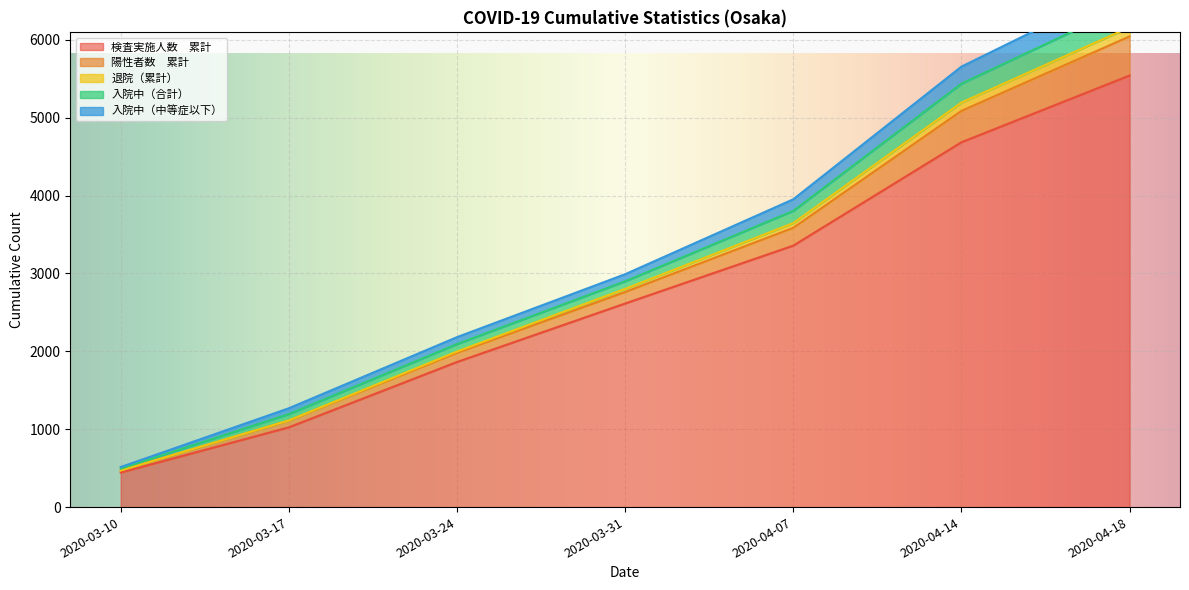

Is it true that 検査実施人数　累計 equals 444 at 2020-03-10?

True